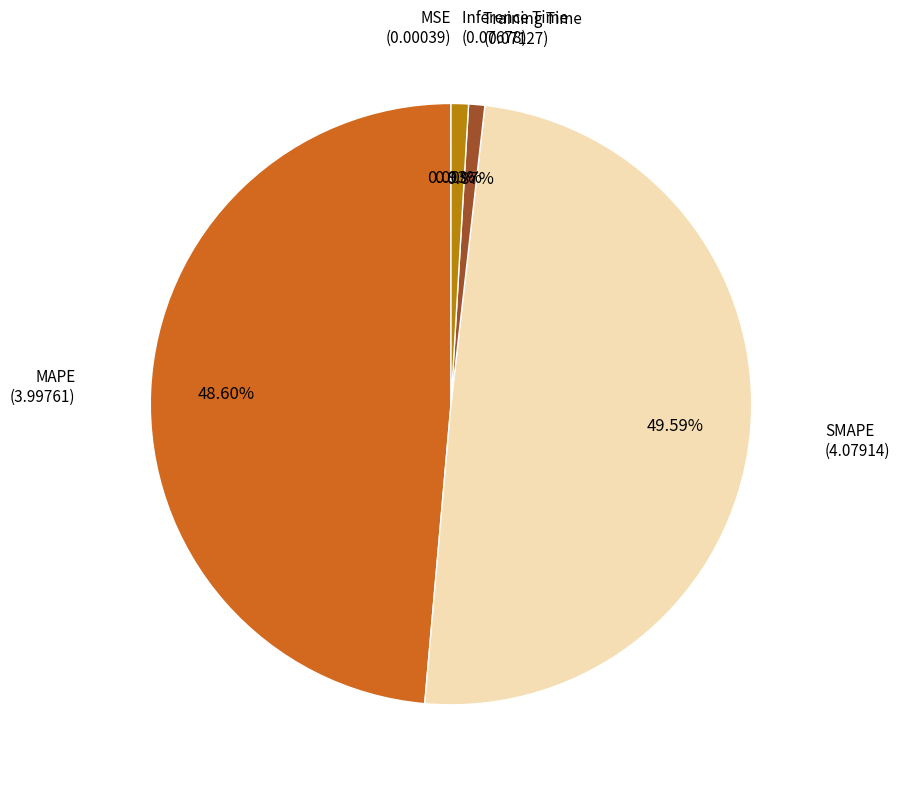

Does any single category account for the majority?

No